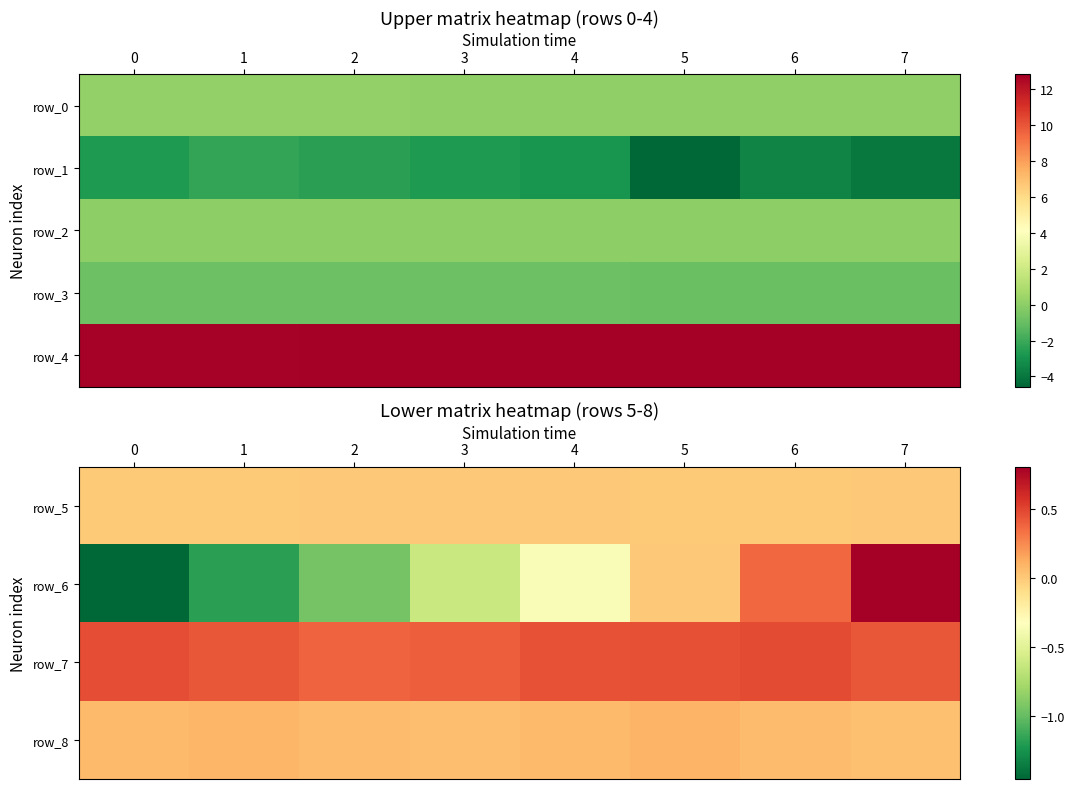

Which has a higher value, 4 or 3?

4